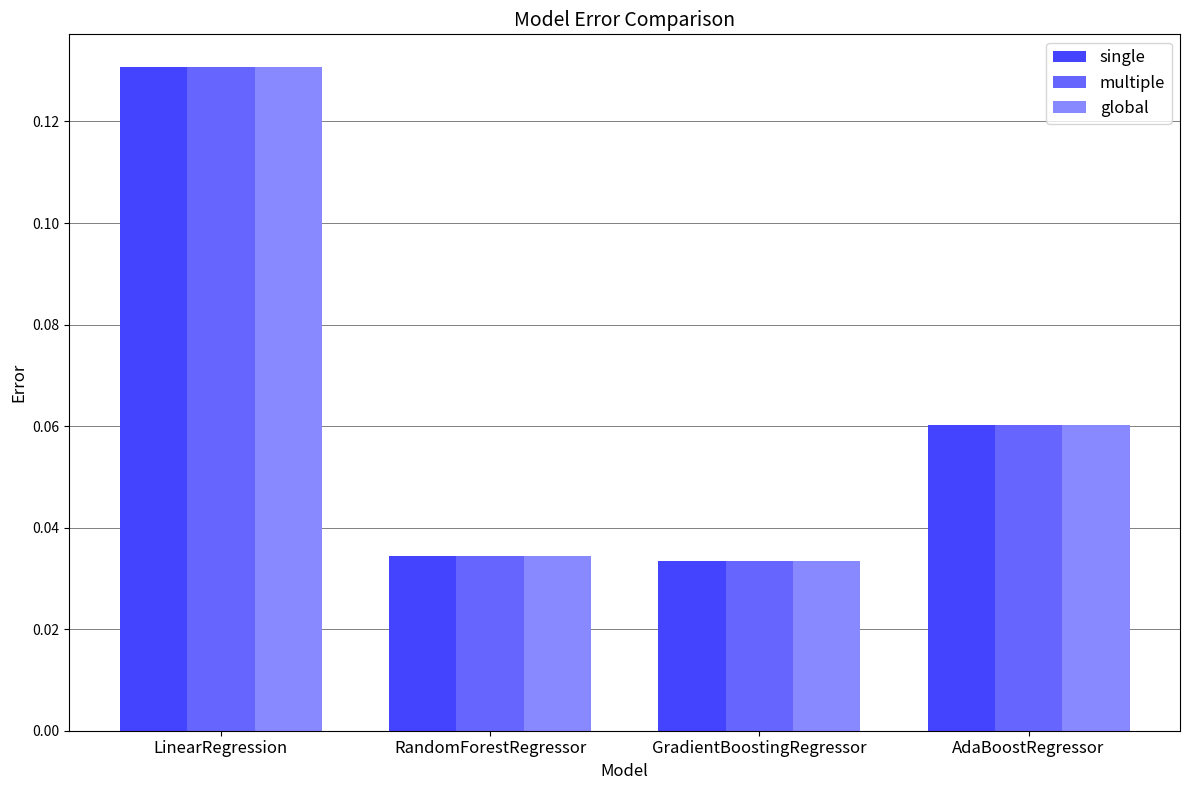

True or false: global has a value of 0.0 at AdaBoostRegressor.

False